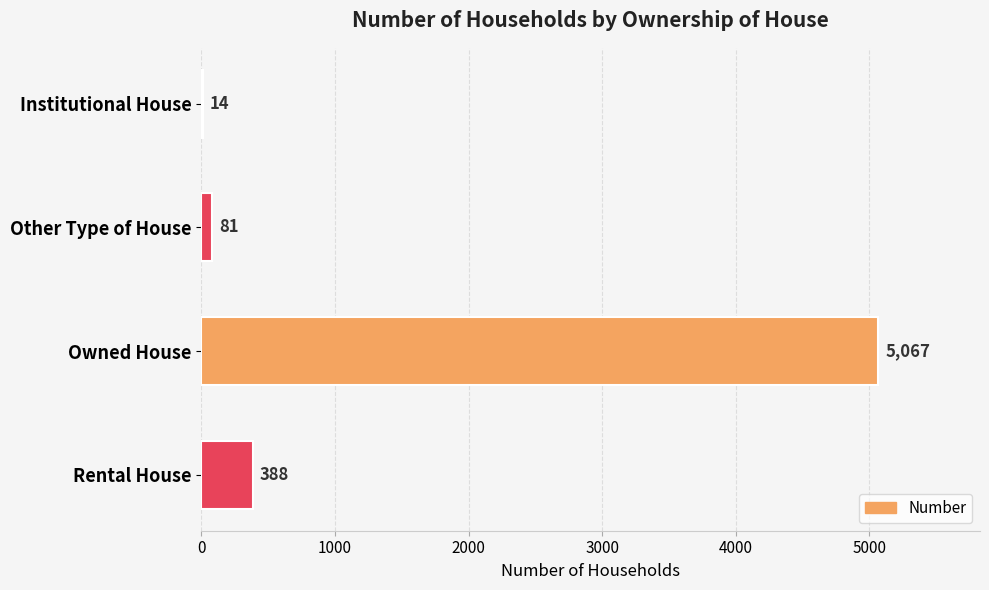

What is the maximum value shown in the chart?

5067